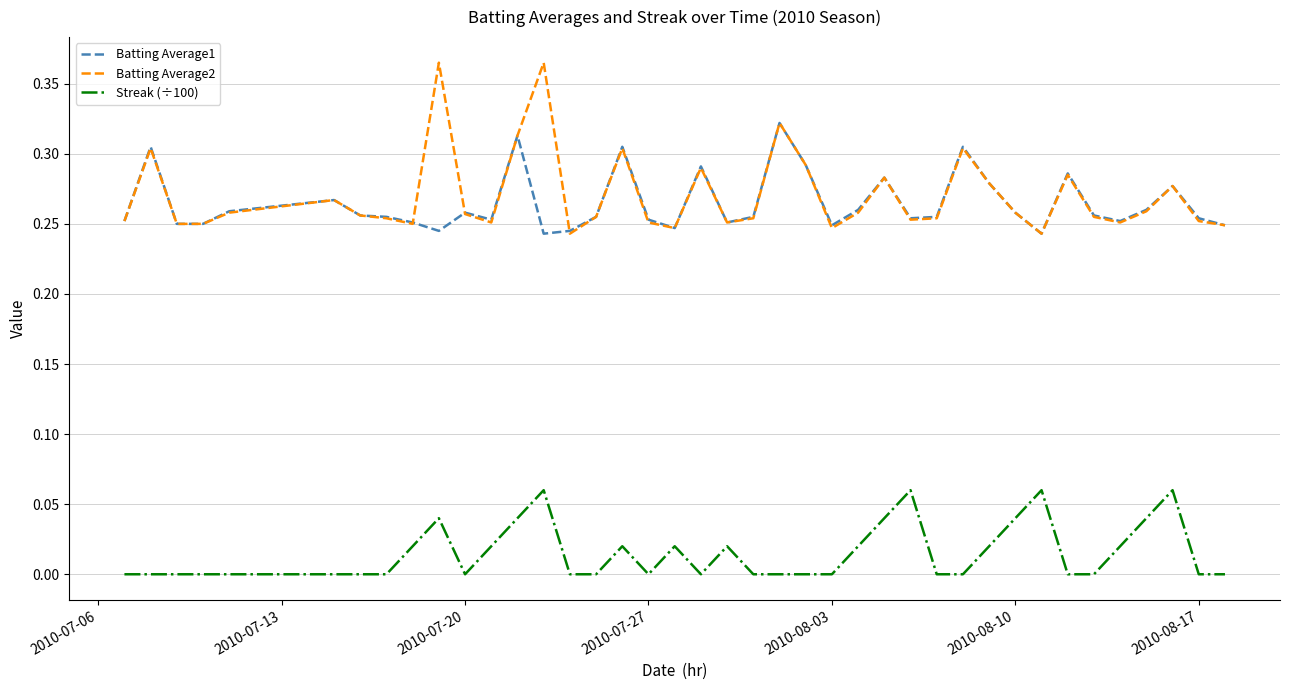

List the series in order of their peak value, lowest first.

Streak (÷100), Batting Average1, Batting Average2